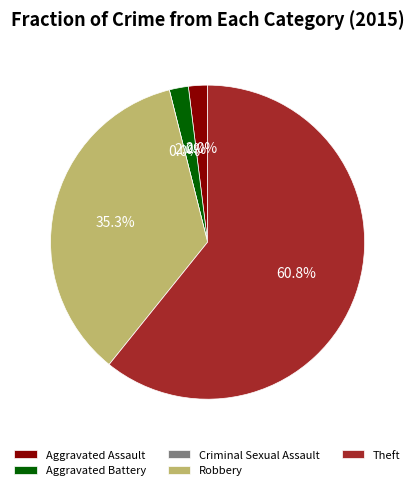

Count the number of slices in the pie.

5